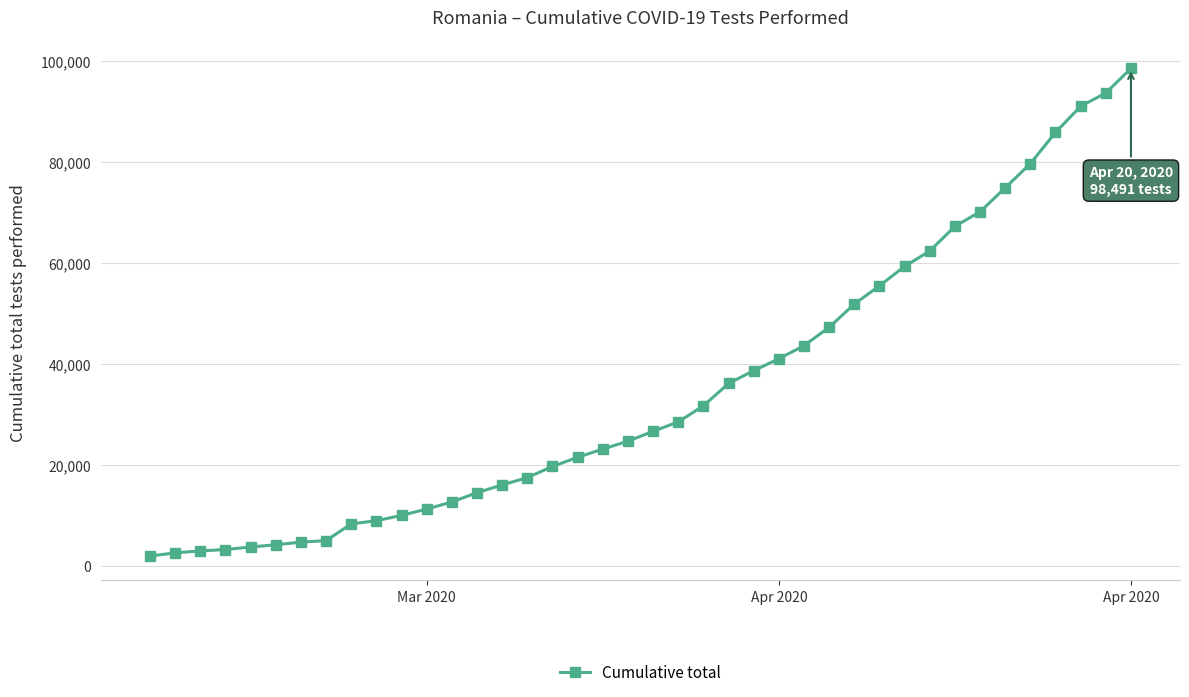

What is the greatest value displayed?

98491